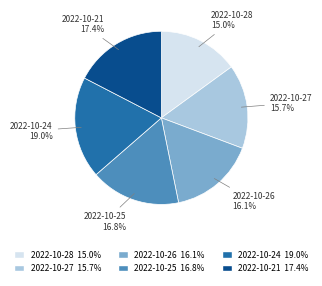

Between 2022-10-26 and 2022-10-25, which is larger?

2022-10-25